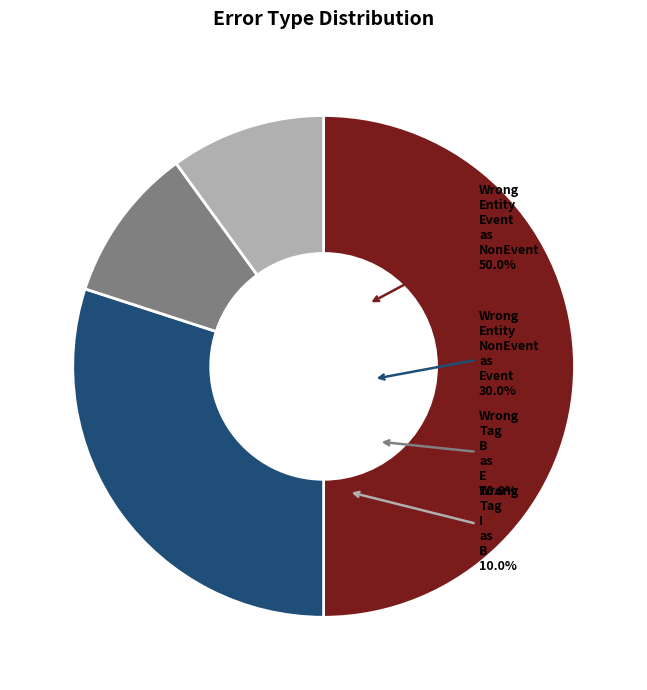

Which has a higher value, Wrong_Entity_NonEvent_as_Event or Wrong_Entity_Event_as_NonEvent?

Wrong_Entity_Event_as_NonEvent